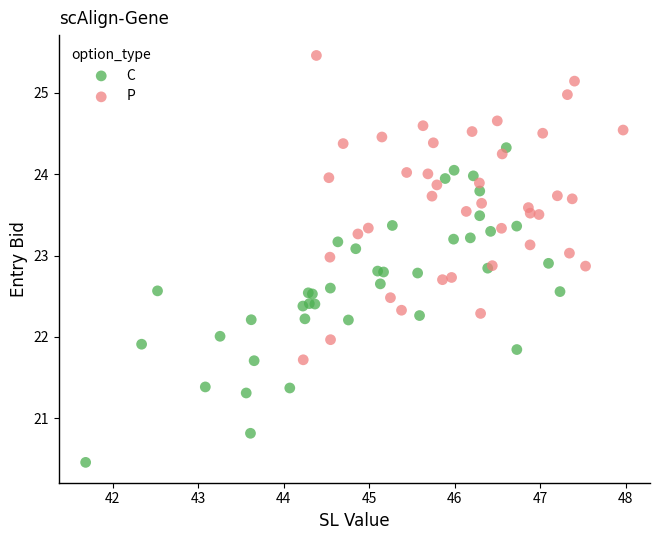

Which series contains the lowest Y value?

C